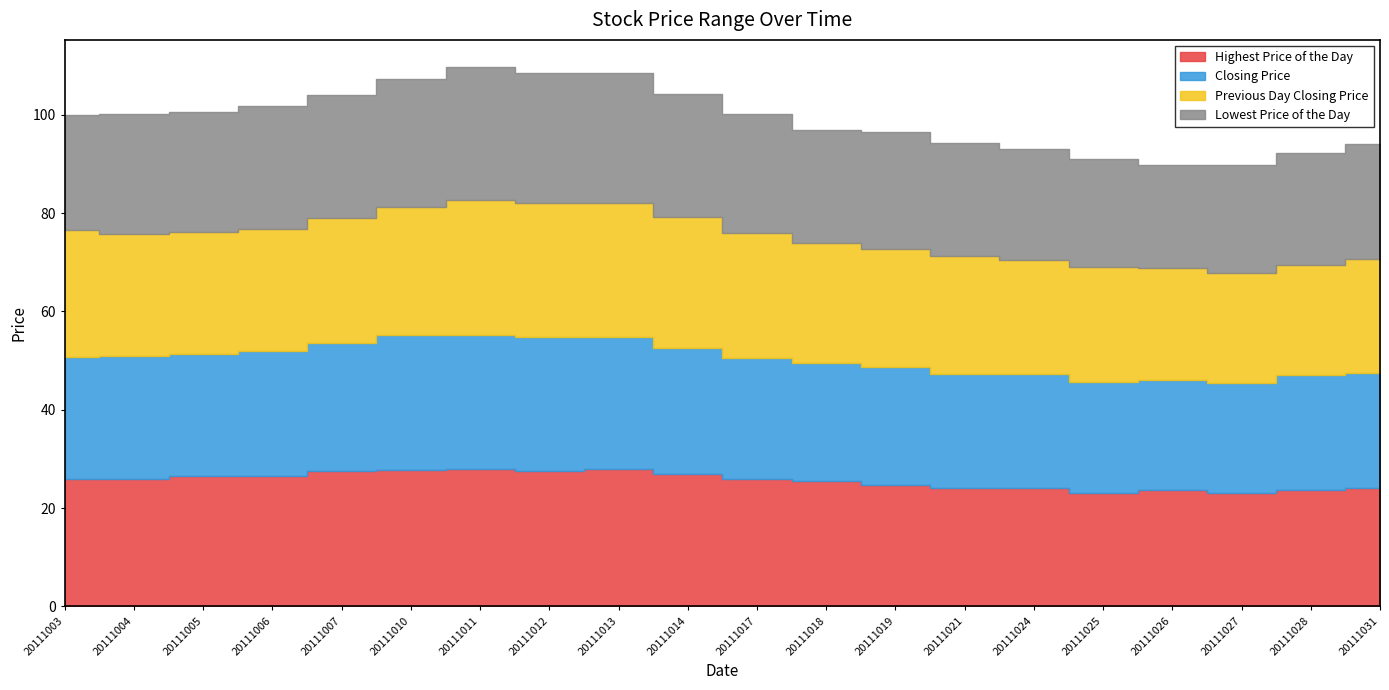

What are all the series names shown in the legend?

Highest Price of the Day, Closing Price, Previous Day Closing Price, Lowest Price of the Day